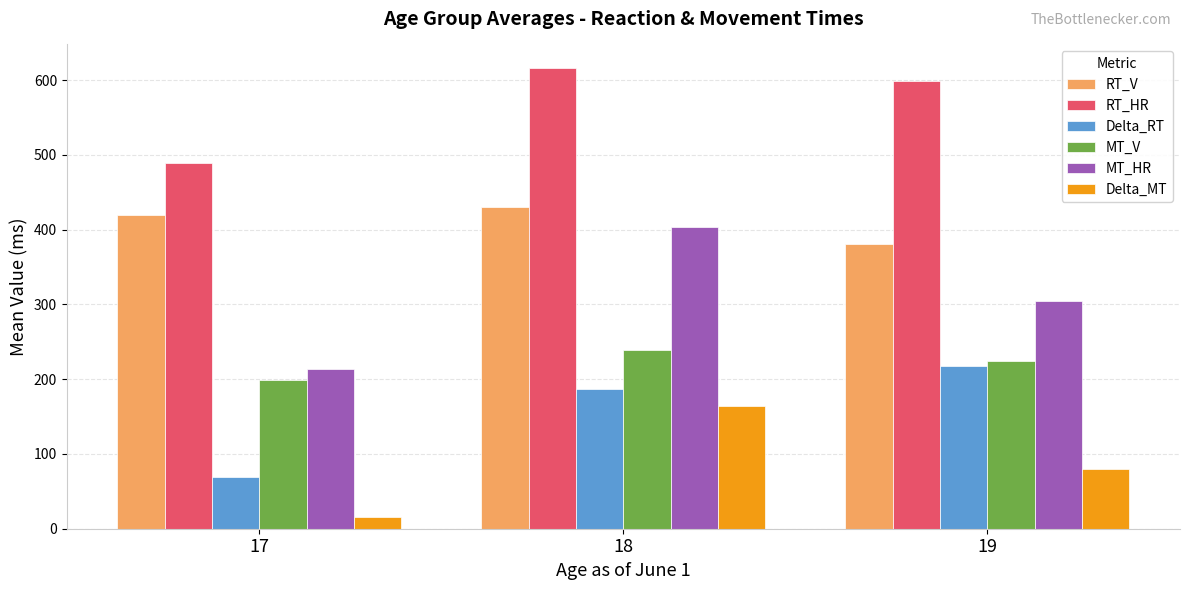

Reading left to right, extract all data points from this chart.

RT_V: 17=420.0	18=430.0	19=381.1
RT_HR: 17=489.4	18=616.8	19=598.7
Delta_RT: 17=69.4	18=186.8	19=217.6
MT_V: 17=198.4	18=239.4	19=223.9
MT_HR: 17=213.7	18=403.7	19=304.3
Delta_MT: 17=15.3	18=164.3	19=80.4